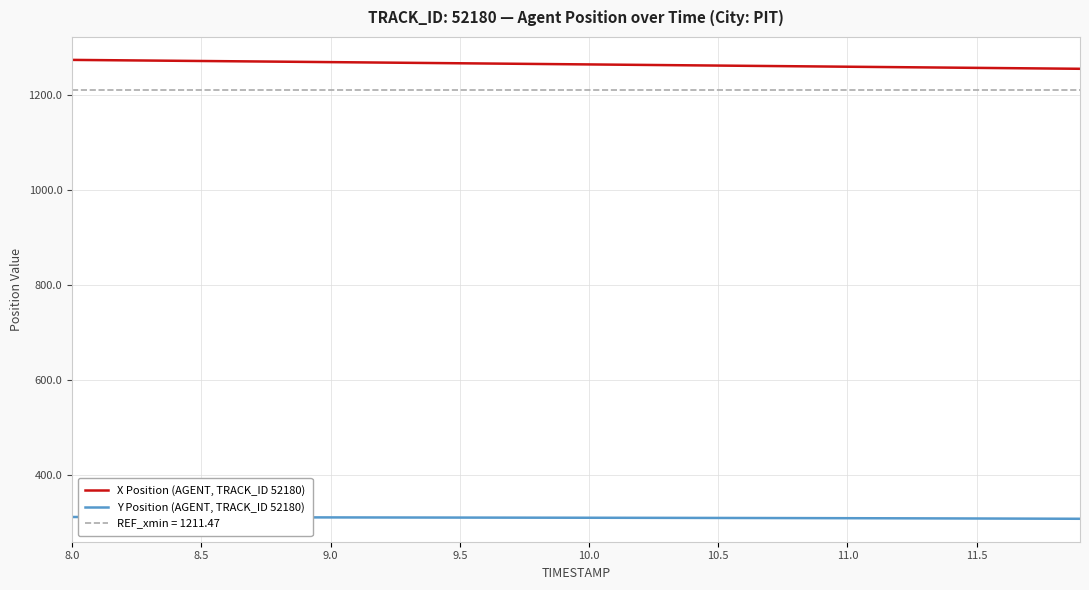

What is the highest value of the REF_xmin = 1211.47 series?

1211.5